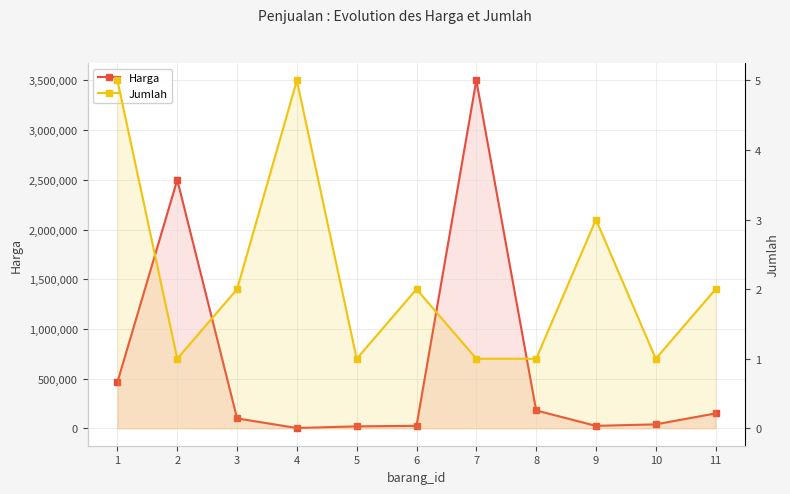

Rank the series by their average value, from lowest to highest.

Jumlah, Harga